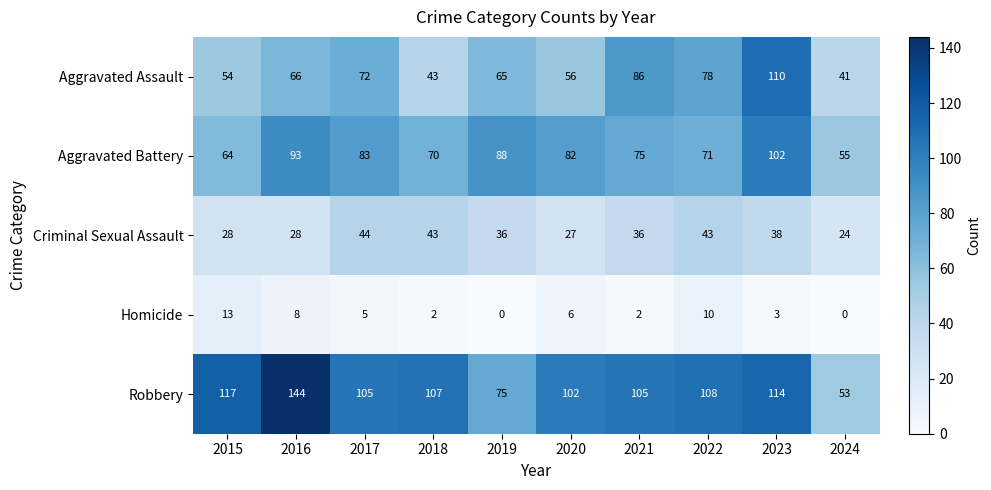

Count the number of categories in the chart.

10